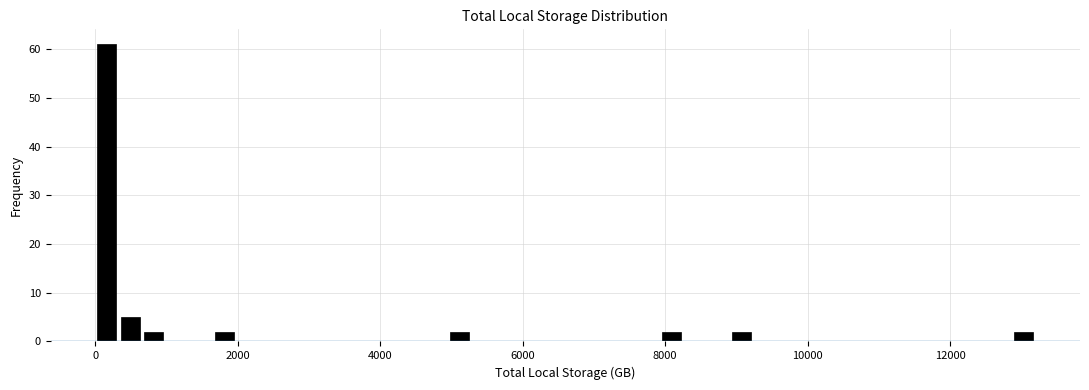

Read against the x-axis, roughly where is the centre of the tallest bar?

200